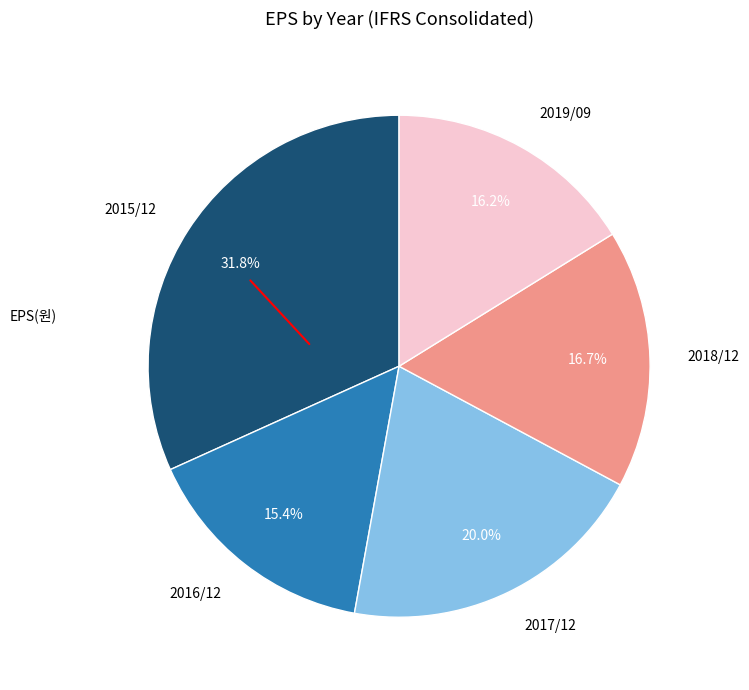

Does 2019/09 represent more than half of the total?

No